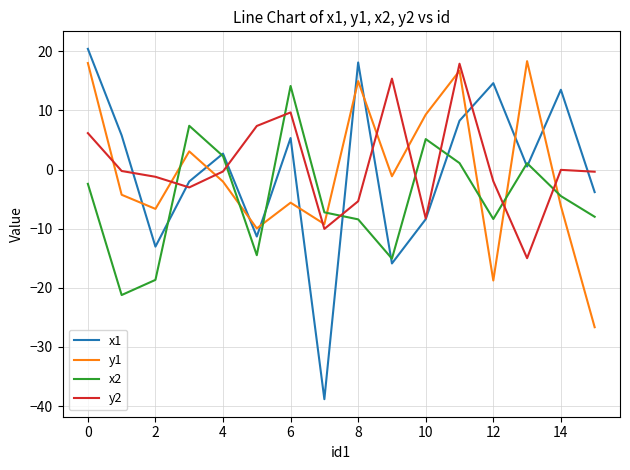

What is the maximum value for y1?

18.4